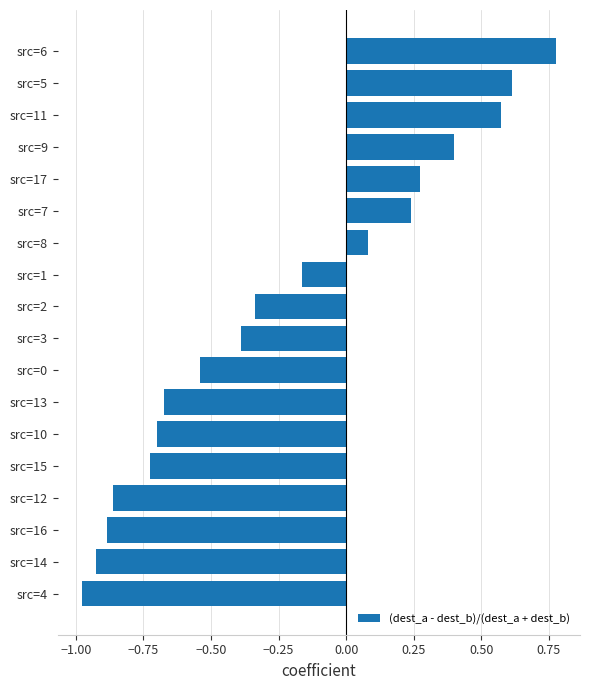

Is it true that the value at src=15 is -0.7?

True